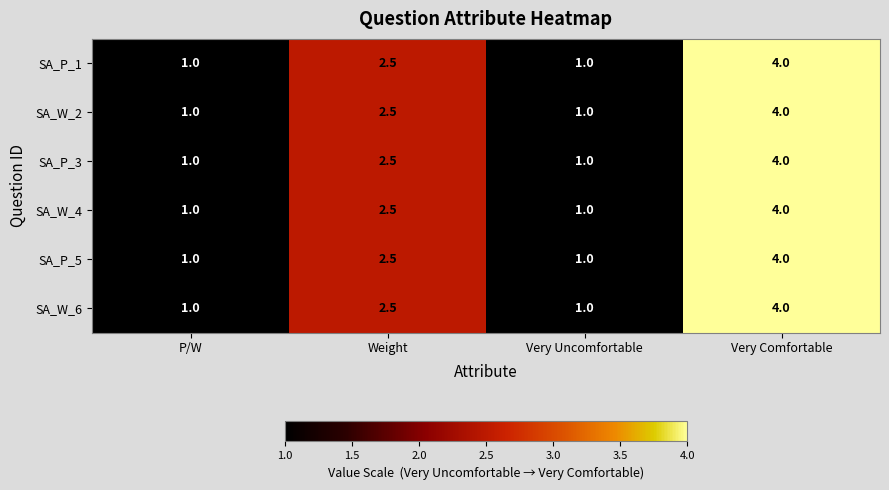

The value of SA_W_6 at Very Uncomfortable is 1.0. True or false?

True